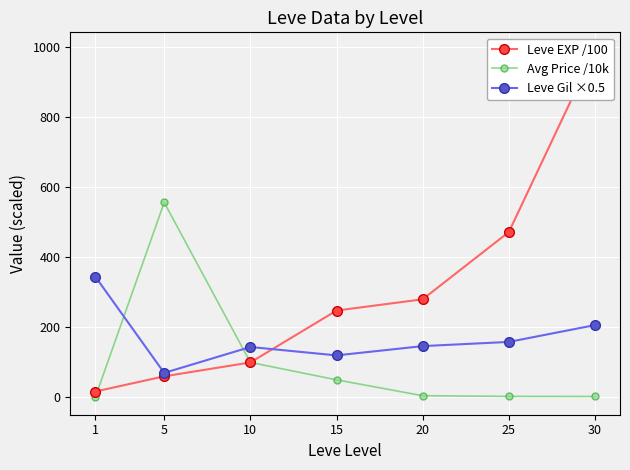

What is the sum of the Leve Gil ×0.5 values at 20 and 5?

216.5